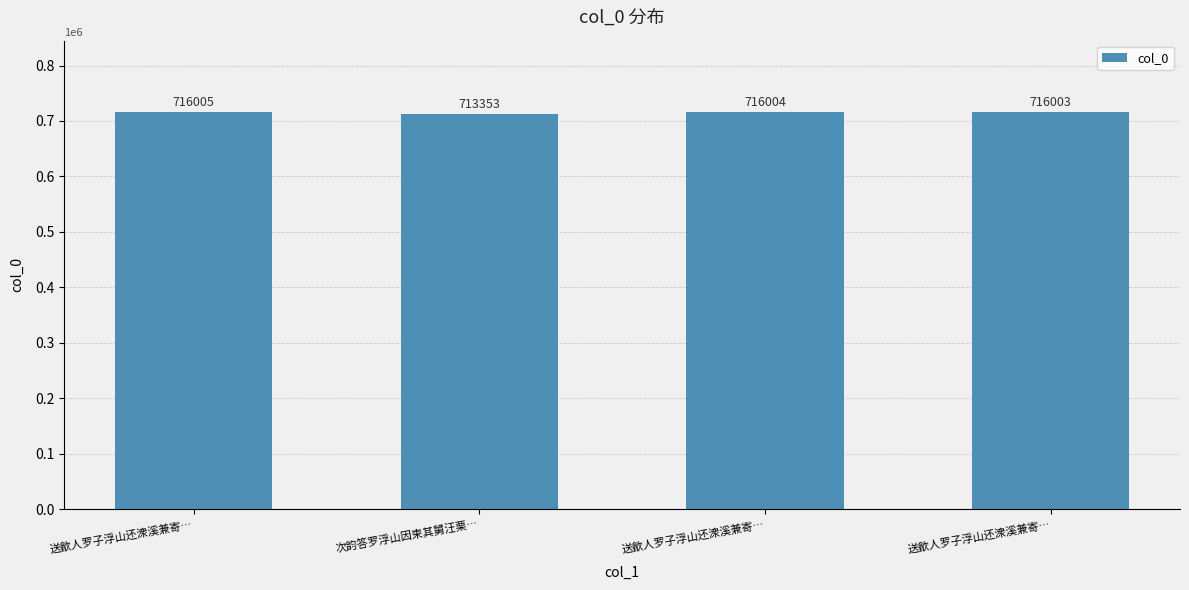

What is the difference between the values at 送歙人罗子浮山还潨溪兼寄… and 送歙人罗子浮山还潨溪兼寄…?

2